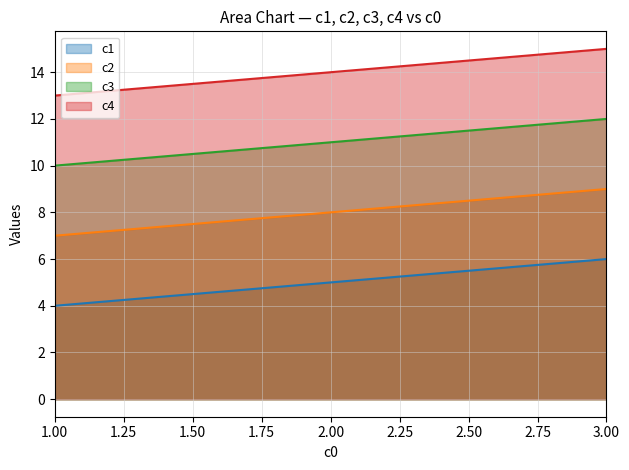

Where does the c1 series first go above 5?

3